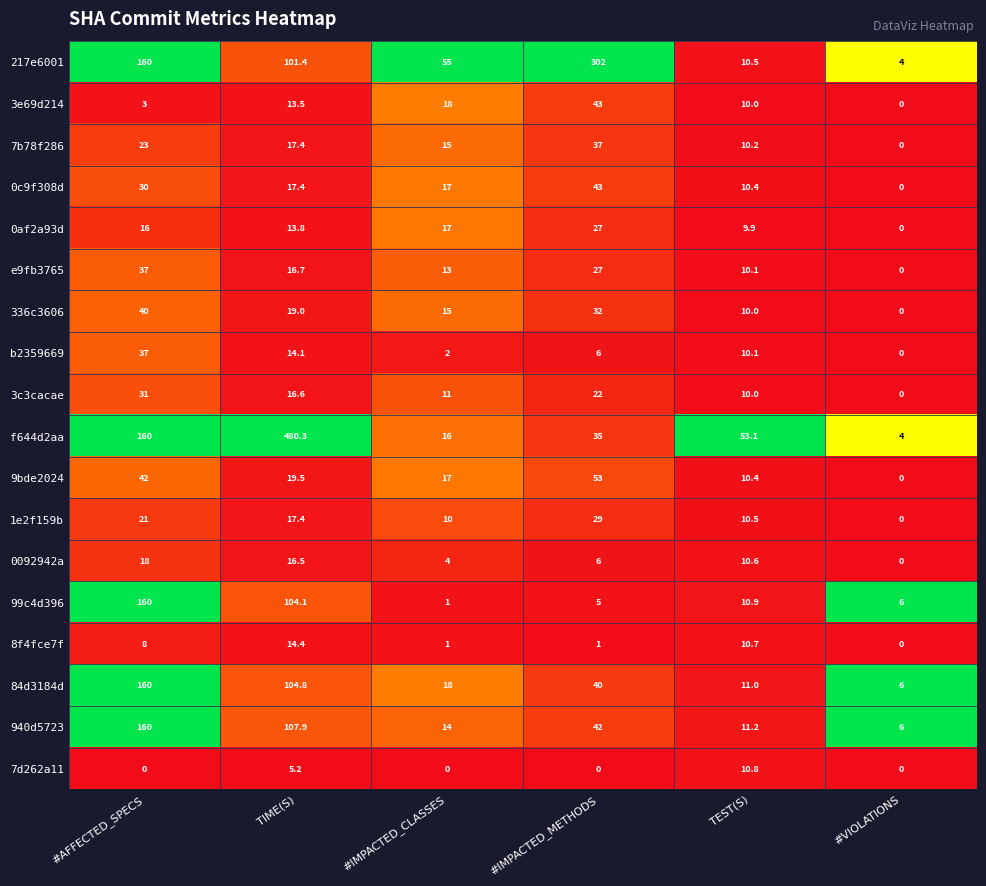

How many data points in 99c4d396 are less than 10?

3